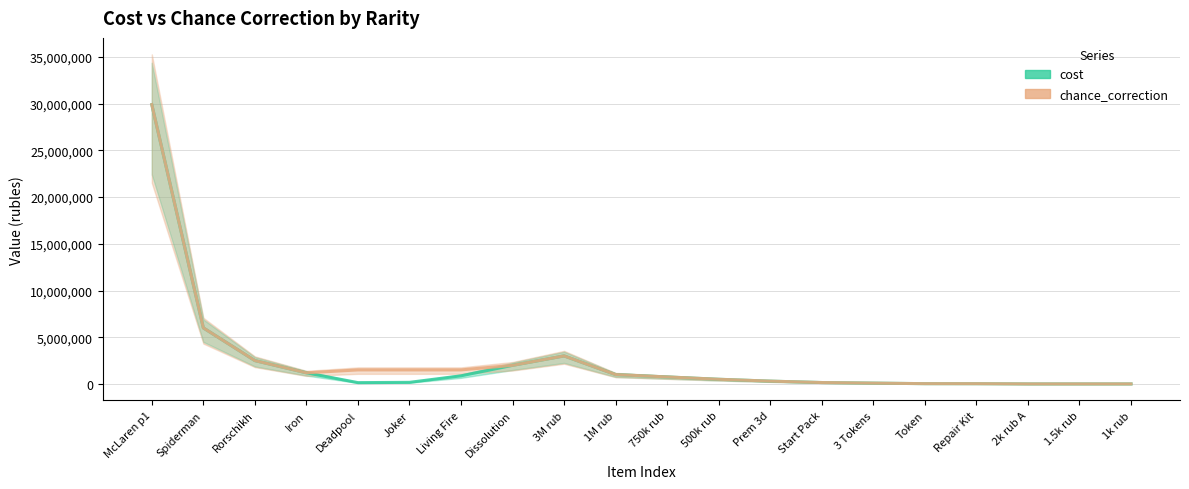

How many lines are shown in the chart?

2